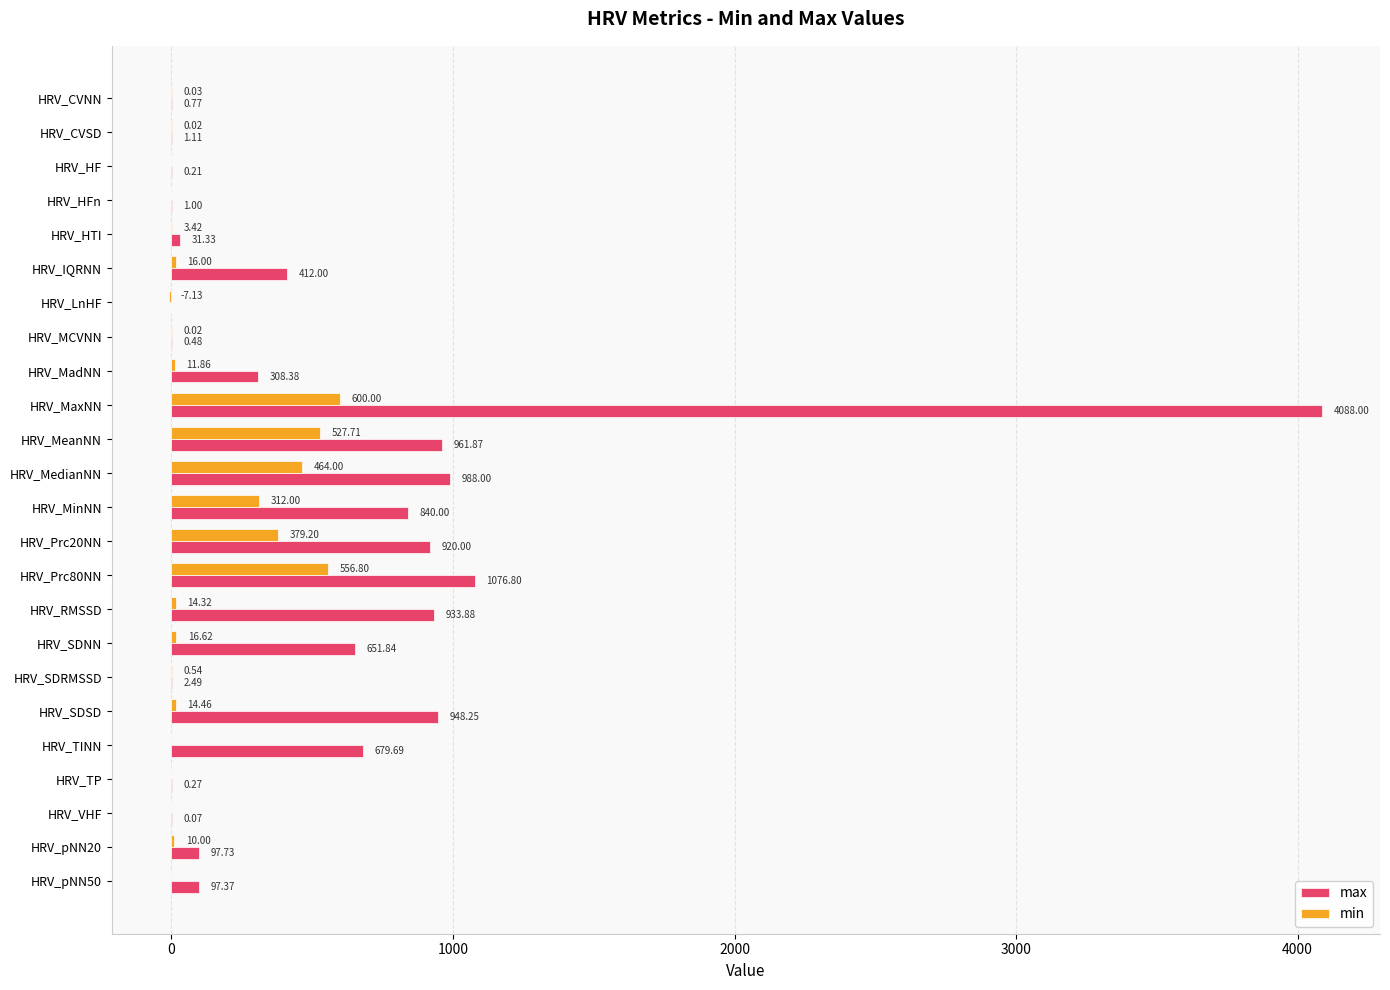

Which series has the largest total across all categories?

max